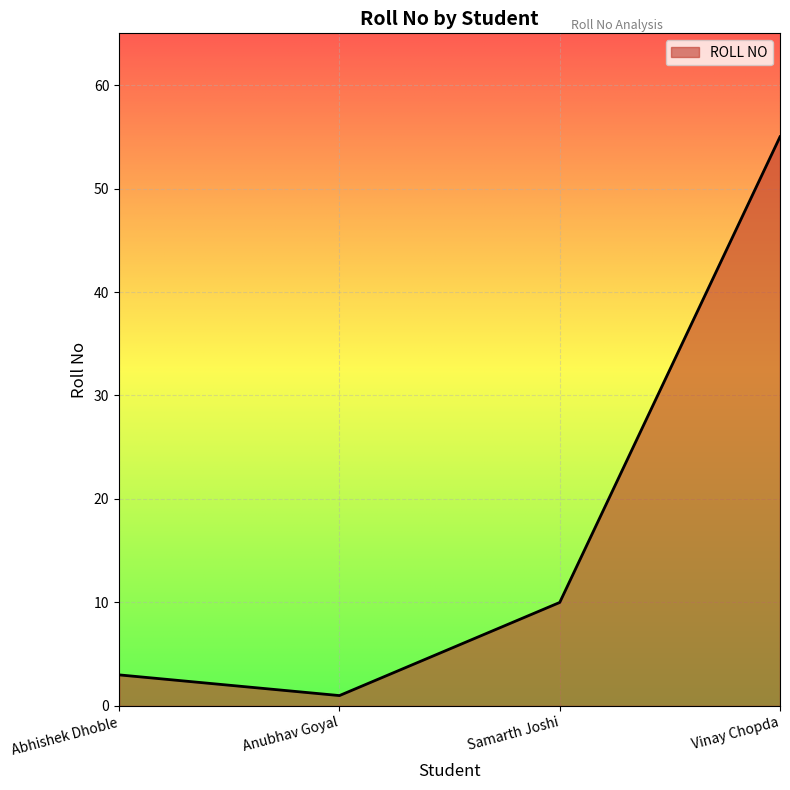

What is the change in value from Samarth Joshi to Vinay Chopda?

+45